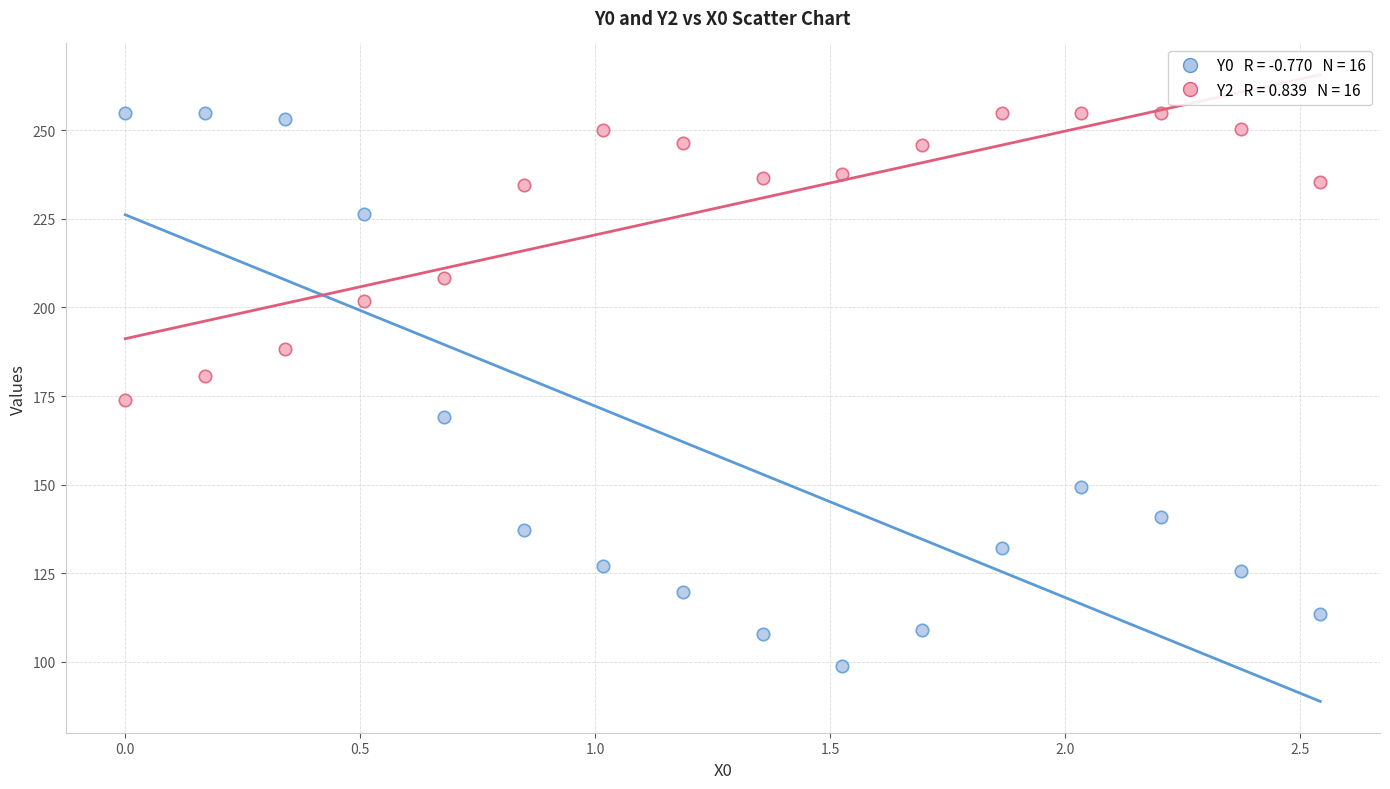

Across all data points, what is the range of Y values (max minus min)?

156.2